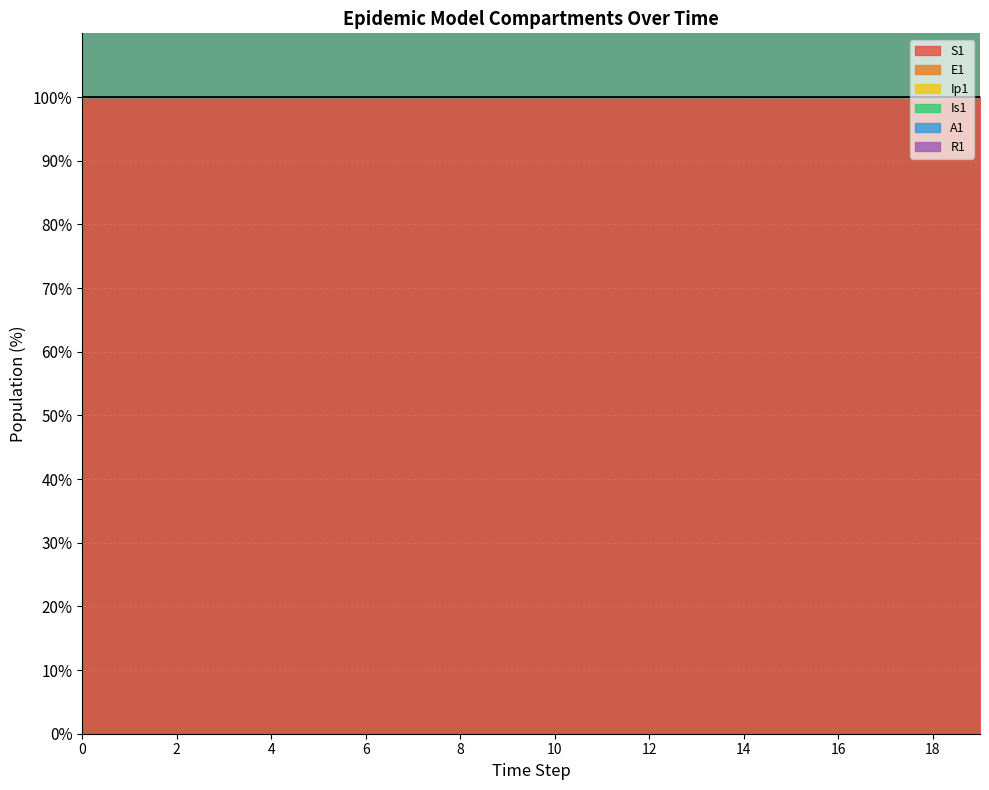

True or false: E1 and A1 intersect in this chart.

False